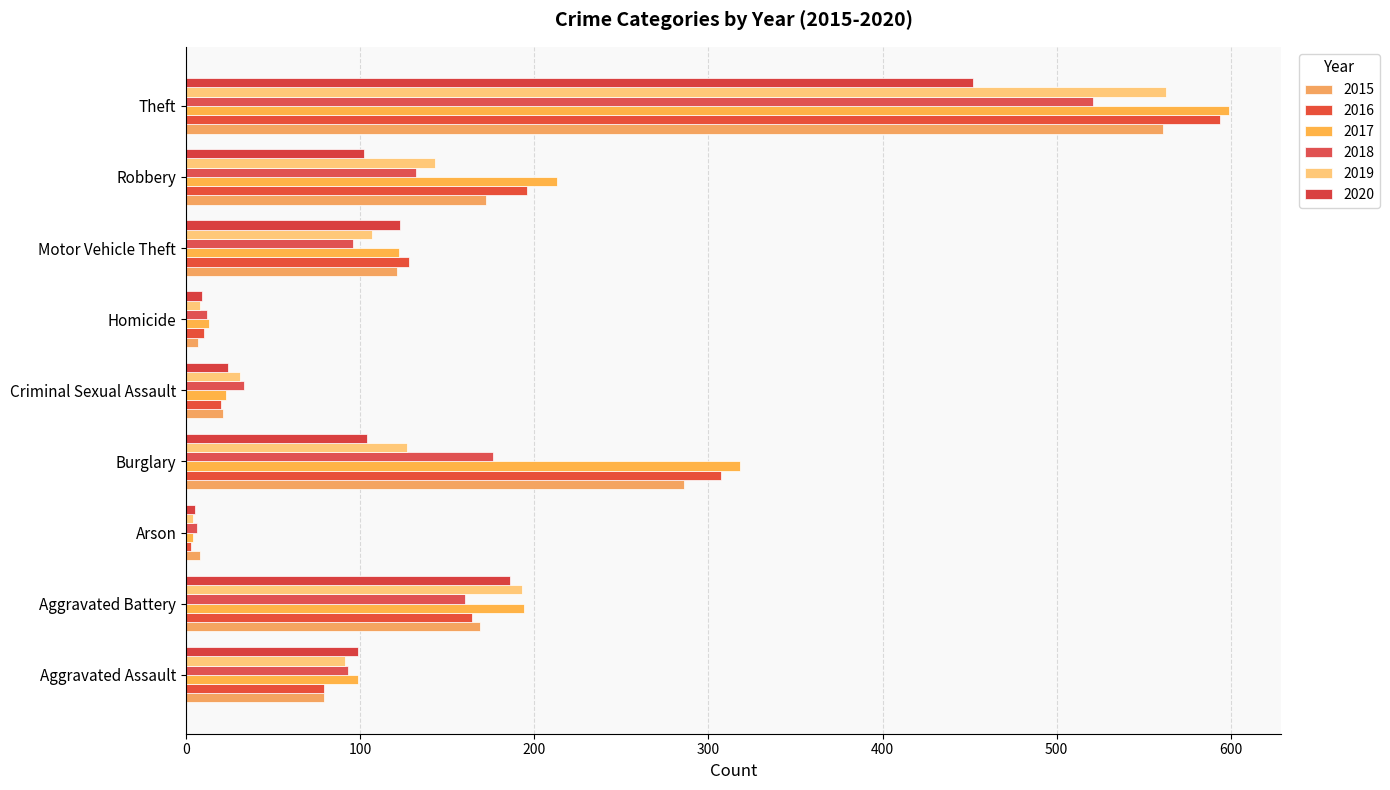

Reading right to left, list all the values displayed in this chart.

2015: 561	172	121	7	21	286	8	169	79
2016: 594	196	128	10	20	307	3	164	79
2017: 599	213	122	13	23	318	4	194	99
2018: 521	132	96	12	33	176	6	160	93
2019: 563	143	107	8	31	127	4	193	91
2020: 452	102	123	9	24	104	5	186	99